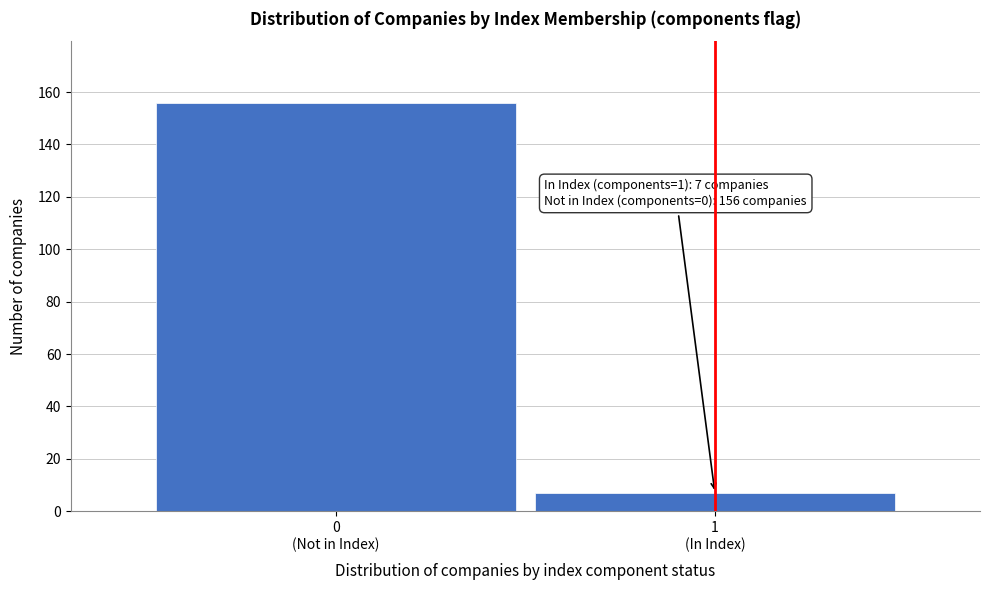

Reading right to left, what are all the values shown in this chart?

7	156